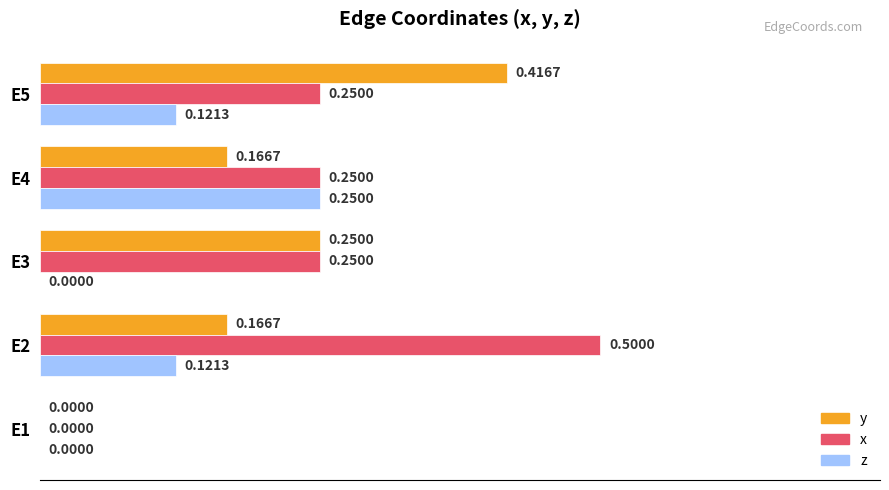

What is the sum of all z values?

0.5